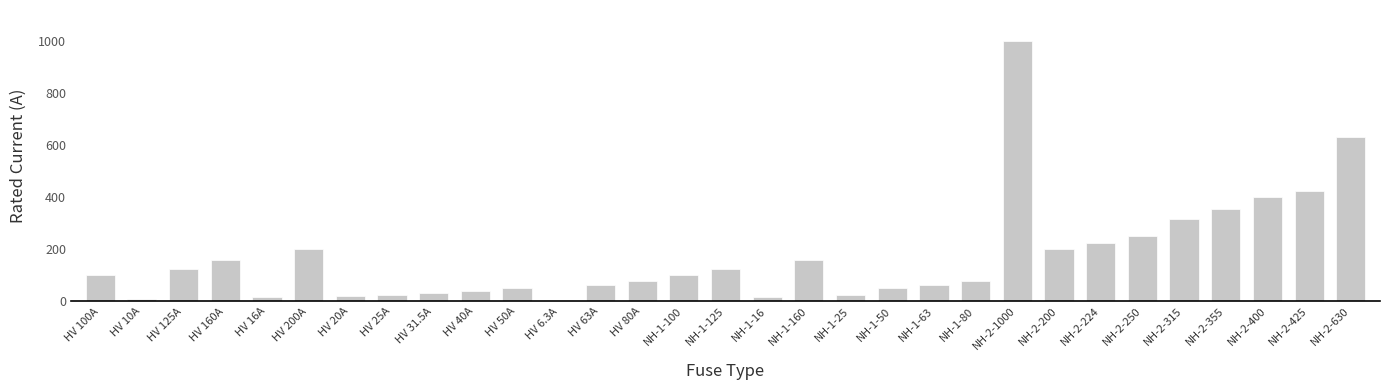

The value at NH-2-630 is 843.6. True or false?

False